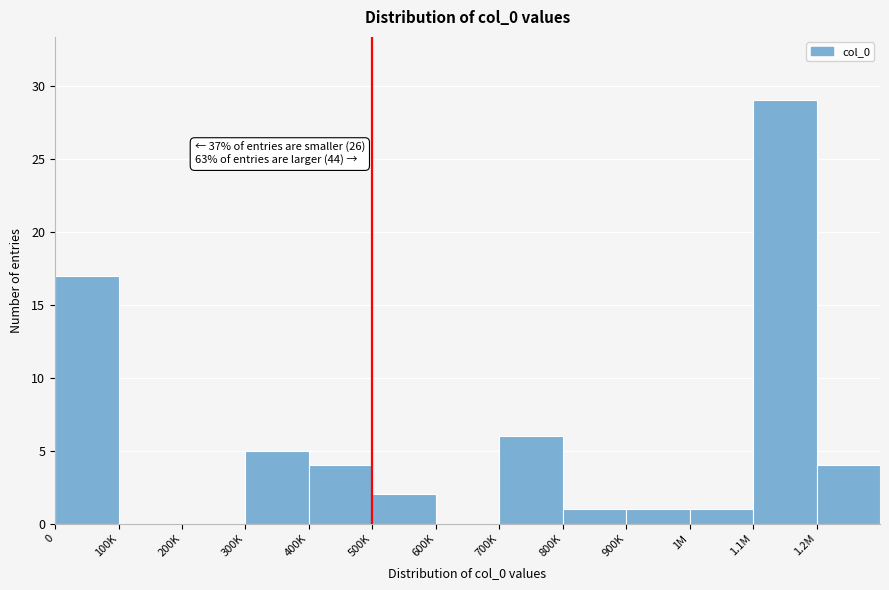

Reading left to right, what are all the values shown in this chart?

0=17	100K=0	200K=0	300K=5	400K=4	500K=2	600K=0	700K=6	800K=1	900K=1	1M=1	1.1M=29	1.2M=4